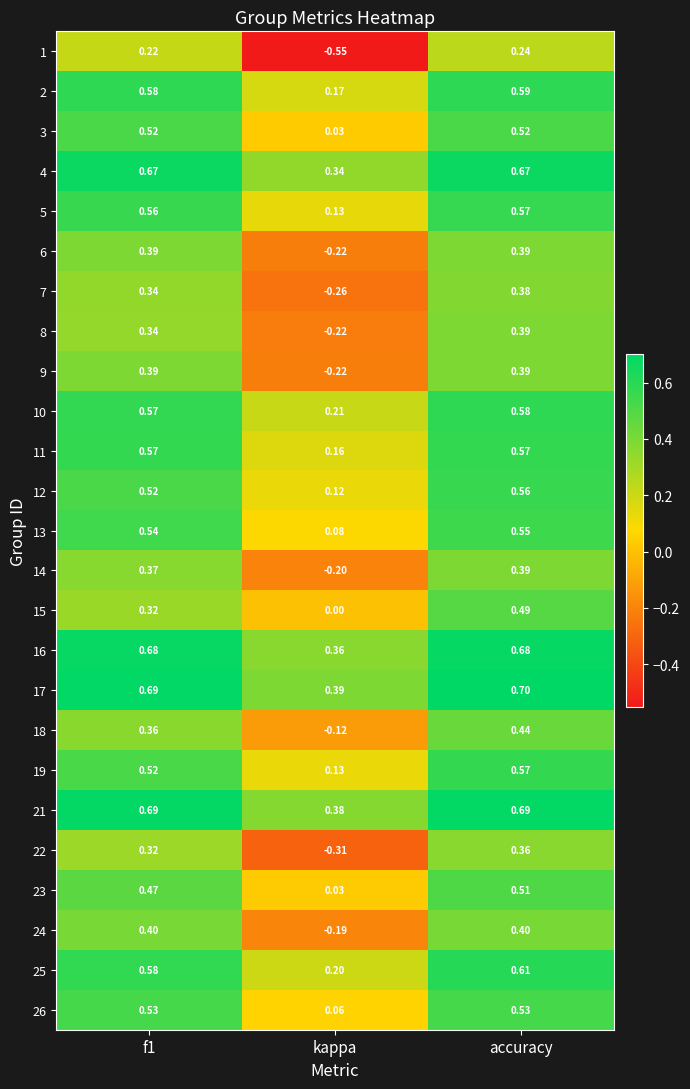

At which category does the chart reach its peak across all series?

accuracy